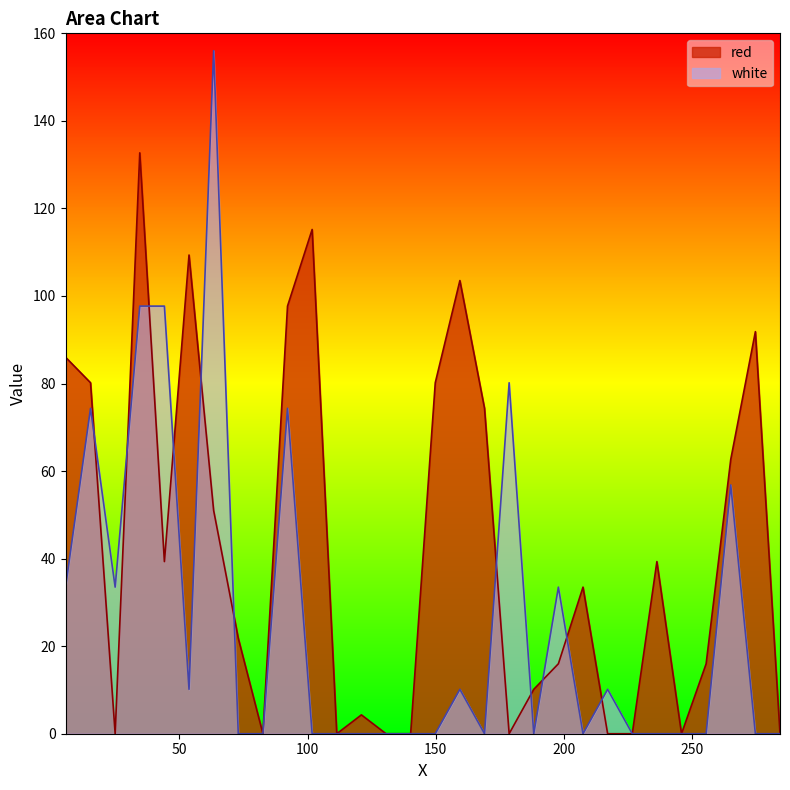

Reading left to right, transcribe all the data shown in this chart.

red: 86.0	80.2	0.0	132.7	39.3	109.4	51.0	21.8	0.0	97.7	115.2	0.0	4.3	0.0	0.0	80.2	103.5	74.3	0.0	10.1	16.0	33.5	0.0	0.0	39.3	0.0	16.0	62.7	91.8	0.0
white: 33.5	74.3	33.5	97.7	97.7	10.1	156.0	0.0	0.0	74.3	0.0	0.0	0.0	0.0	0.0	0.0	10.1	0.0	80.2	0.0	33.5	0.0	10.1	0.0	0.0	0.0	0.0	56.8	0.0	0.0